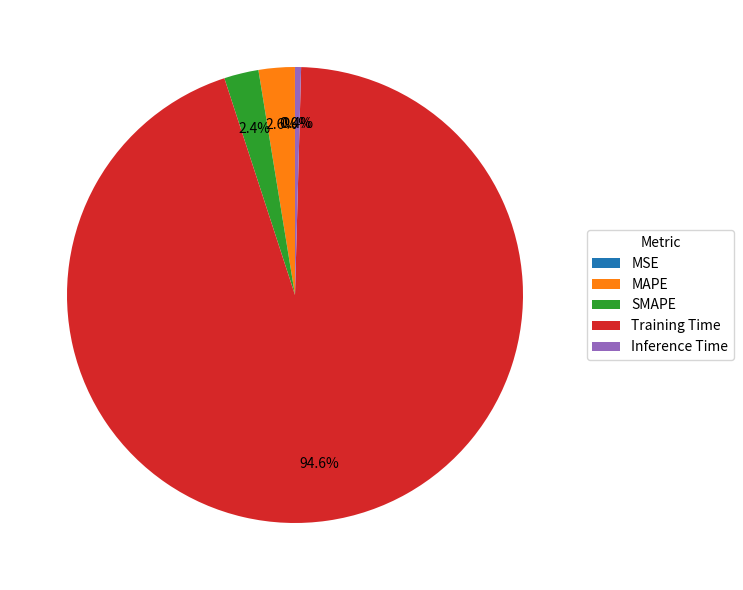

To the nearest percent, what is the average slice percentage?

20%